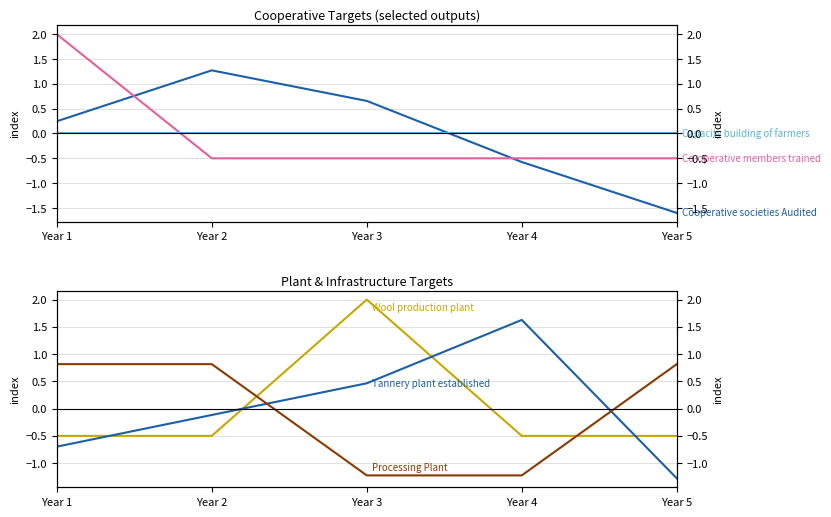

The value of Tannery plant established at Year 1 is -0.4. True or false?

False